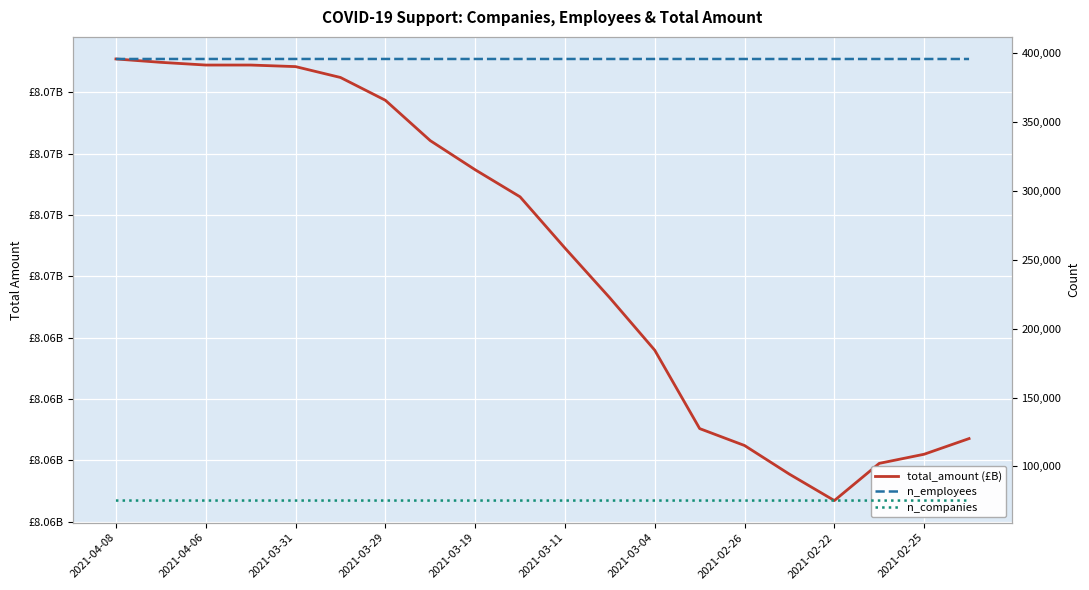

The n_companies series shows 33769.0 at 2021-02-26. True or false?

False